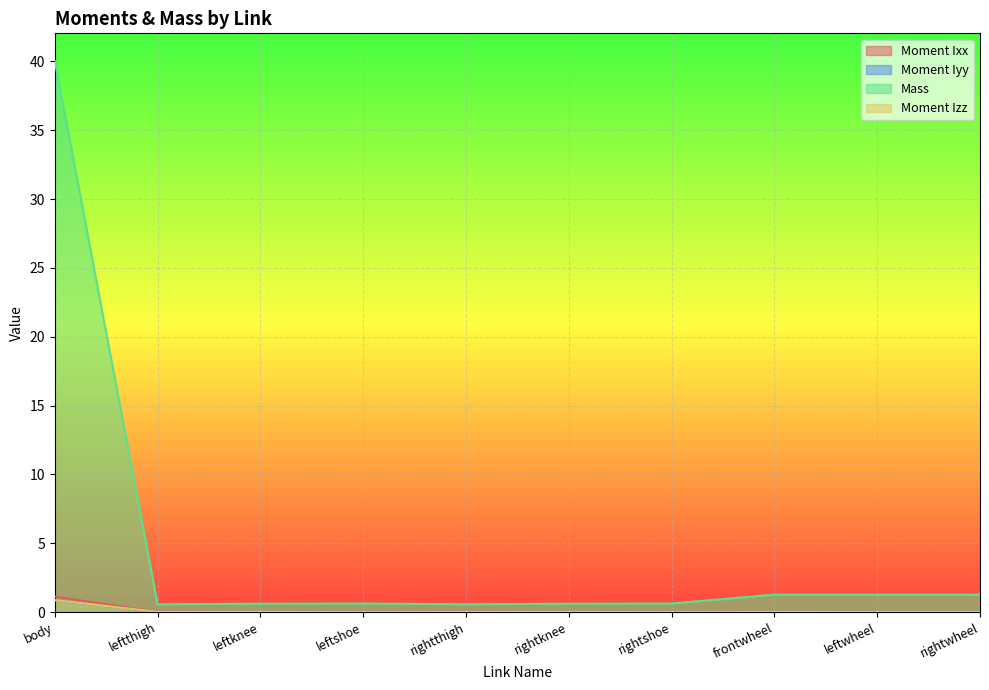

Reading left to right, what are all the values shown in this chart?

Moment Ixx: 1.1	0.0	0.0	0.0	0.0	0.0	0.0	0.0	0.0	0.0
Moment Iyy: 0.9	0.0	0.0	0.0	0.0	0.0	0.0	0.0	0.0	0.0
Mass: 40.0	0.6	0.6	0.6	0.6	0.6	0.6	1.3	1.3	1.3
Moment Izz: 0.9	0.0	0.0	0.0	0.0	0.0	0.0	0.0	0.0	0.0